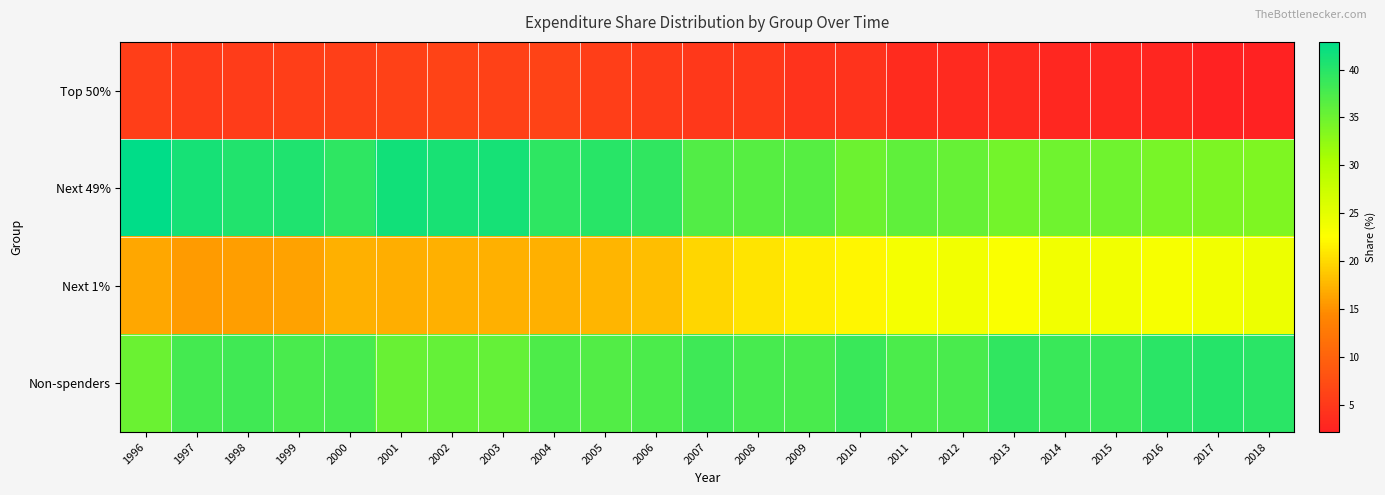

Reading right to left, transcribe all the data shown in this chart.

Top 50%: 2018=2.3	2017=2.2	2016=2.7	2015=2.8	2014=2.8	2013=3.2	2012=3.2	2011=3.3	2010=4.2	2009=4.4	2008=5.0	2007=5.0	2006=5.2	2005=5.6	2004=6.2	2003=6.1	2002=6.2	2001=6.0	2000=5.7	1999=5.5	1998=5.4	1997=5.2	1996=5.5
Next 49%: 2018=33.8	2017=33.9	2016=34.3	2015=34.8	2014=34.8	2013=34.6	2012=35.5	2011=35.9	2010=35.0	2009=36.6	2008=36.5	2007=37.0	2006=39.3	2005=40.0	2004=39.4	2003=41.1	2002=41.0	2001=41.6	2000=39.4	1999=40.6	1998=40.4	1997=41.2	1996=42.9
Next 1%: 2018=24.2	2017=23.7	2016=23.2	2015=23.7	2014=23.8	2013=22.9	2012=23.7	2011=23.4	2010=22.0	2009=21.6	2008=20.8	2007=19.8	2006=18.1	2005=17.5	2004=17.1	2003=17.2	2002=17.2	2001=17.1	2000=17.1	1999=16.2	1998=16.0	1997=15.7	1996=16.5
Non-spenders: 2018=39.8	2017=40.2	2016=39.7	2015=38.7	2014=38.6	2013=39.3	2012=37.6	2011=37.3	2010=38.7	2009=37.5	2008=37.7	2007=38.3	2006=37.4	2005=36.9	2004=37.3	2003=35.6	2002=35.6	2001=35.3	2000=37.8	1999=37.6	1998=38.2	1997=37.9	1996=35.1